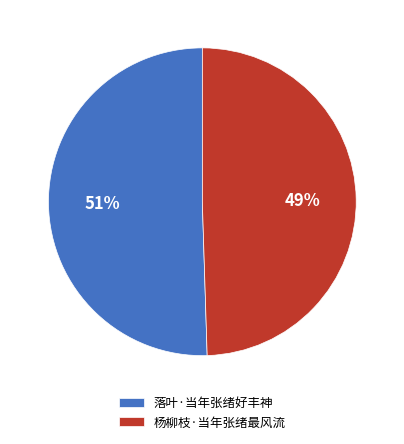

Which slice is the largest?

落叶·当年张绪好丰神